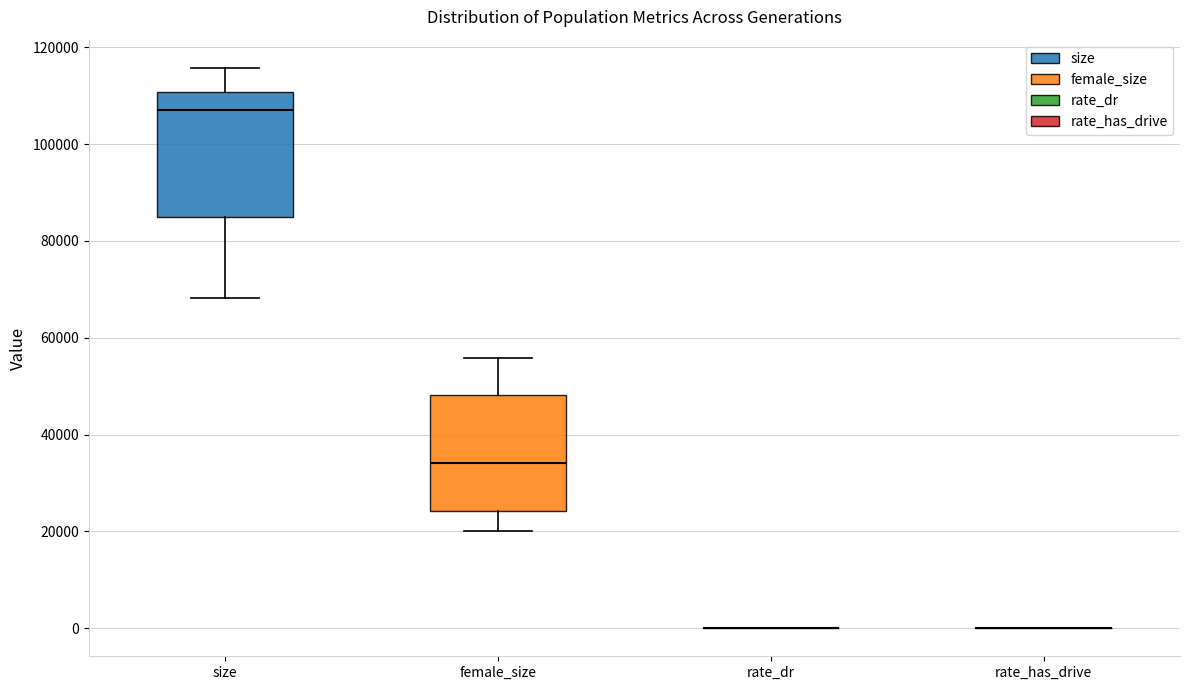

Reading left to right, read every box against the y-axis: the position of its median line, the range the box covers, and the ends of its whiskers. The values are not printed on the chart, so give them approximately, as read against the axis.

size: median 108000, box 84000 to 110000, whiskers 68000 to 116000
female_size: median 34000, box 24000 to 48000, whiskers 20000 to 56000
rate_dr: box collapsed to a line at 0, whiskers 0 to 0
rate_has_drive: box collapsed to a line at 0, whiskers 0 to 0